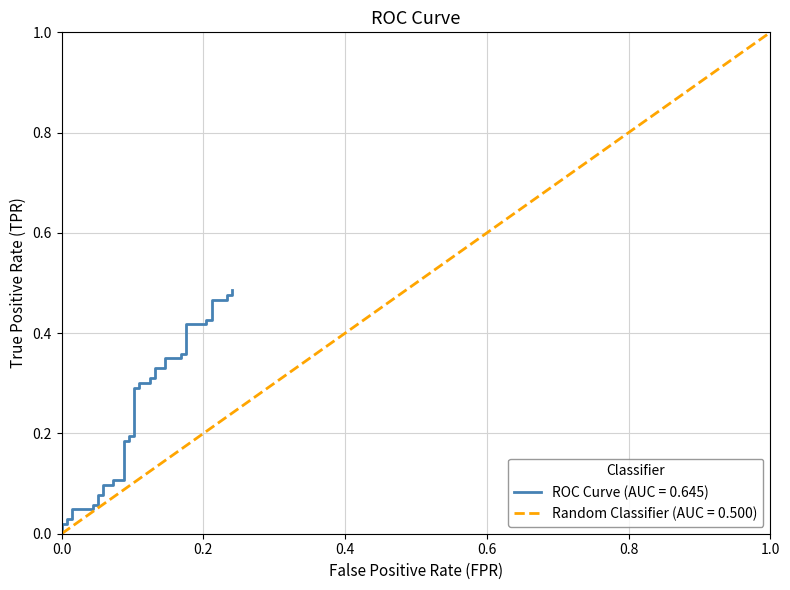

What is the difference between the maximum and minimum values?

0.5